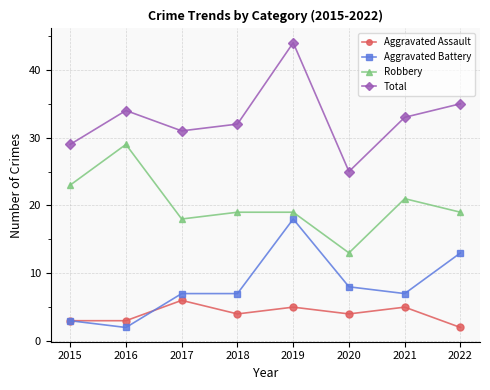

What is the sum of the Robbery values at 2020 and 2018?

32